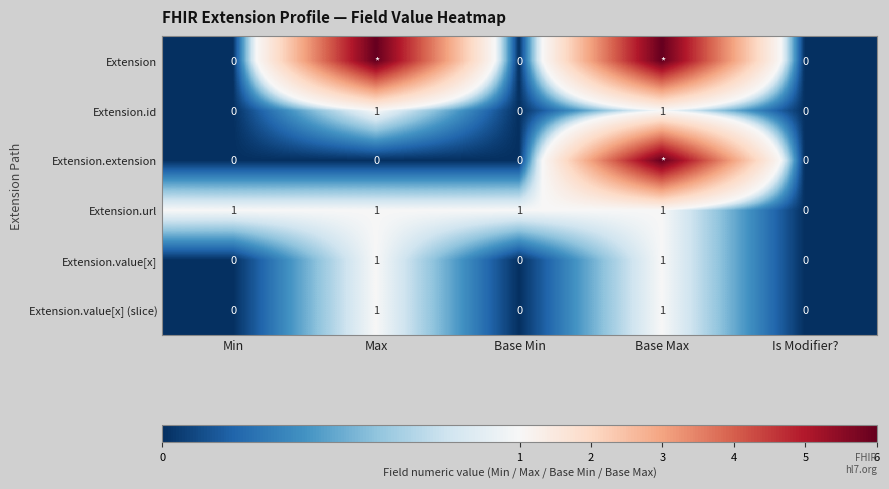

How many values in Extension.value[x] are above zero?

2